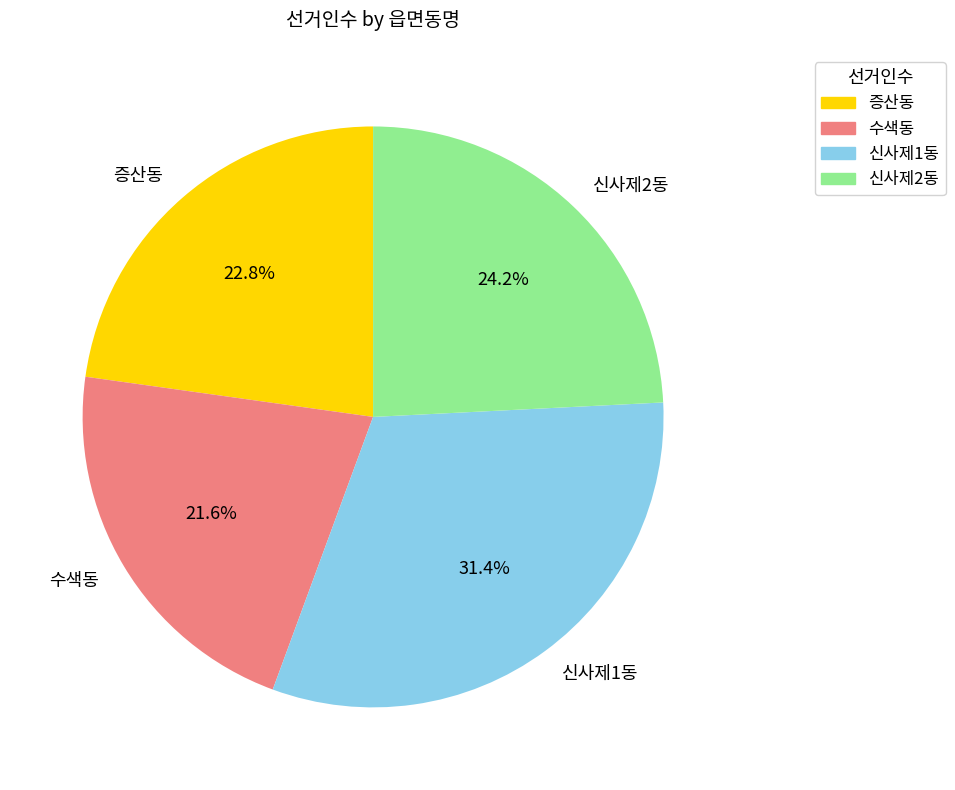

Rank the categories by value from lowest to highest.

수색동, 증산동, 신사제2동, 신사제1동